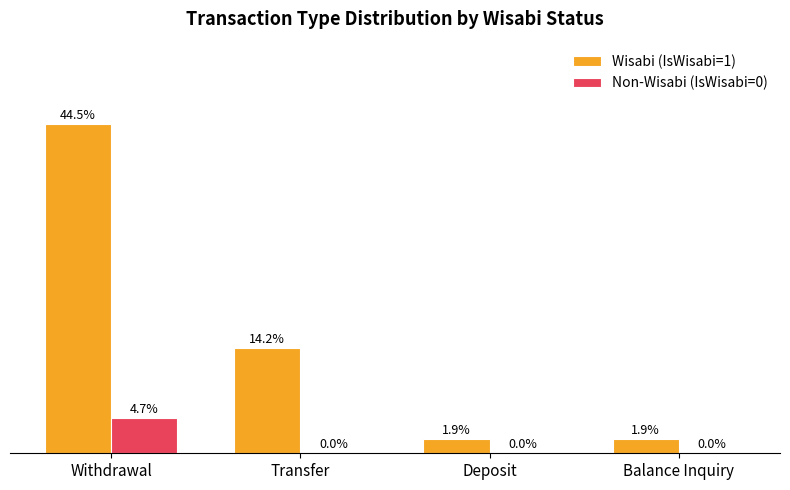

Which label corresponds to the largest value in the chart?

Withdrawal